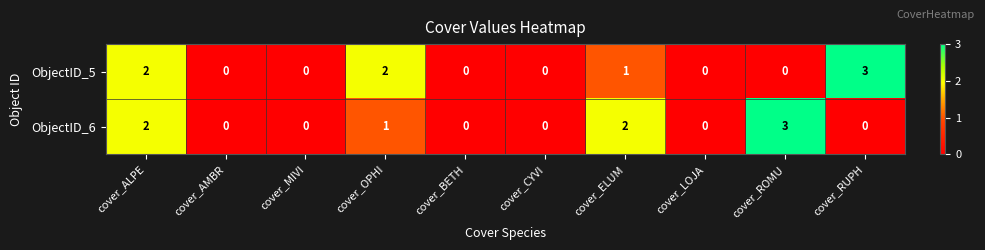

The ObjectID_5 series shows 1 at cover_ALPE. True or false?

False